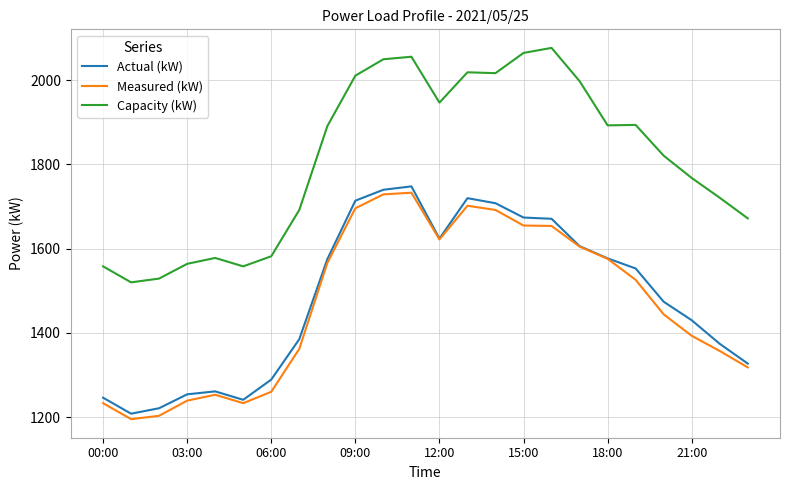

What are all the series names shown in the legend?

Actual (kW), Measured (kW), Capacity (kW)